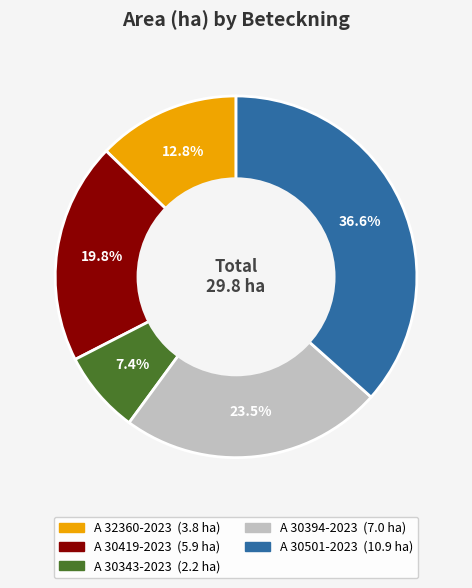

What is the ratio of the value at A 30501-2023 to the value at A 30394-2023?

1.6